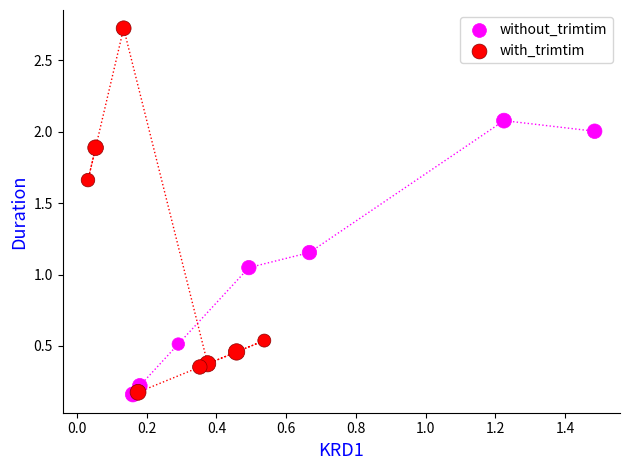

What are all the series names shown in the legend?

without_trimtim, with_trimtim